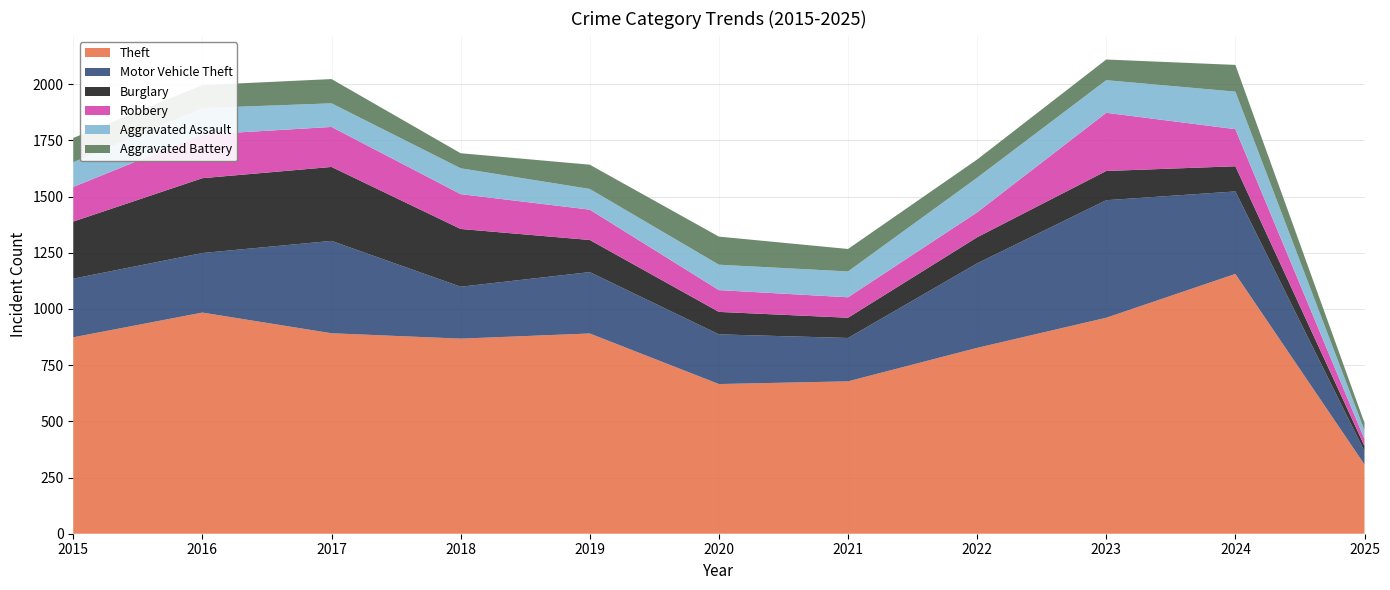

Reading left to right, what are all the values shown in this chart?

Theft: 874	984	892	868	891	666	678	827	961	1156	308
Motor Vehicle Theft: 261	265	411	231	273	221	193	376	523	367	59
Burglary: 254	333	329	257	143	100	90	116	130	112	23
Robbery: 154	194	178	155	135	97	91	111	259	165	31
Aggravated Assault: 110	118	105	115	92	113	115	154	145	167	39
Aggravated Battery: 108	102	108	67	108	125	100	81	92	119	33